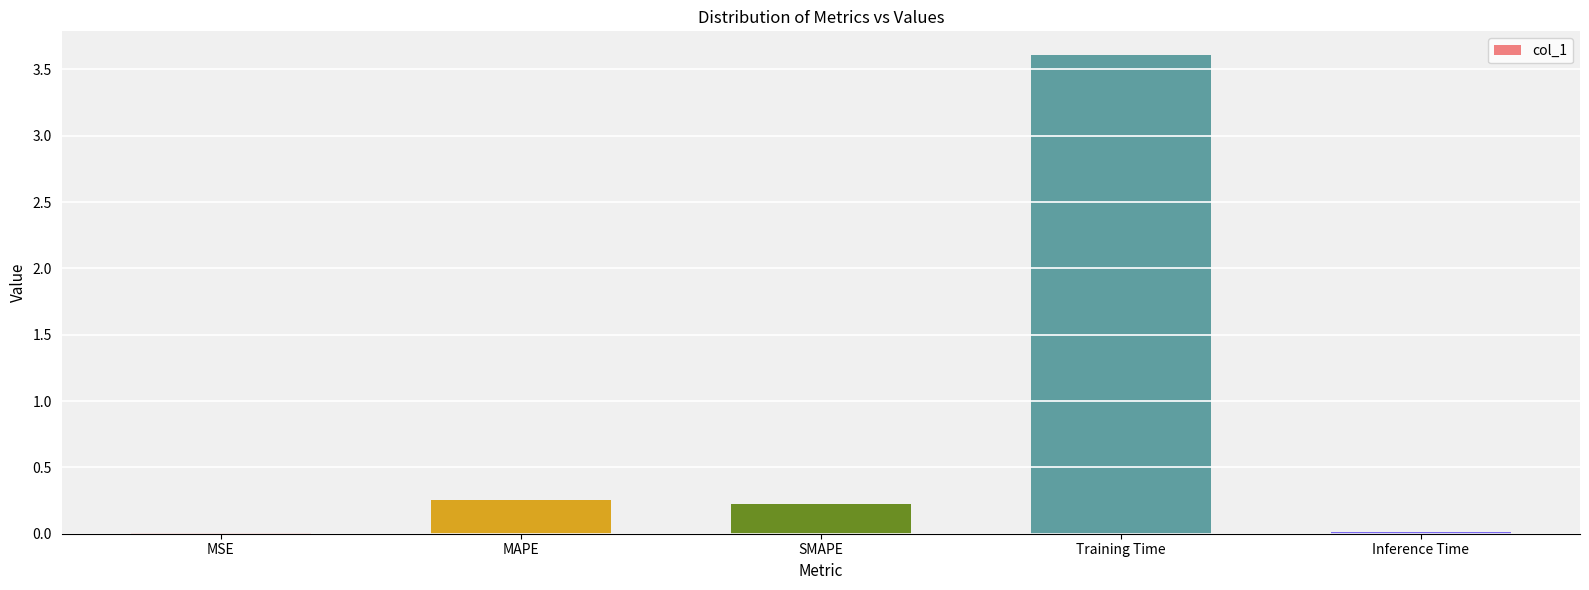

Between SMAPE and MSE, which is larger?

SMAPE